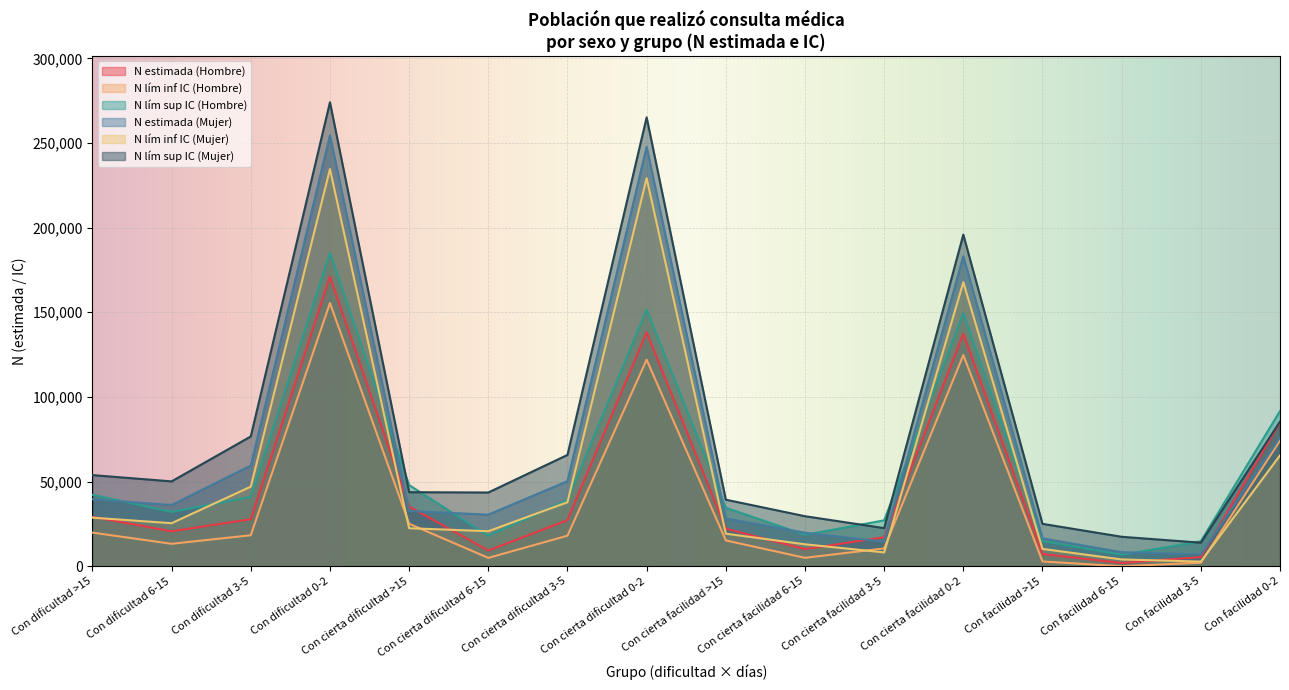

What position from the left is Con cierta dificultad 6-15?

6